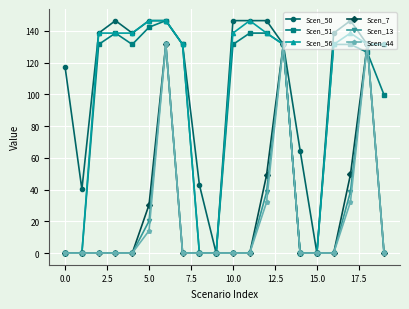

Which series has the largest total across all categories?

Scen_50